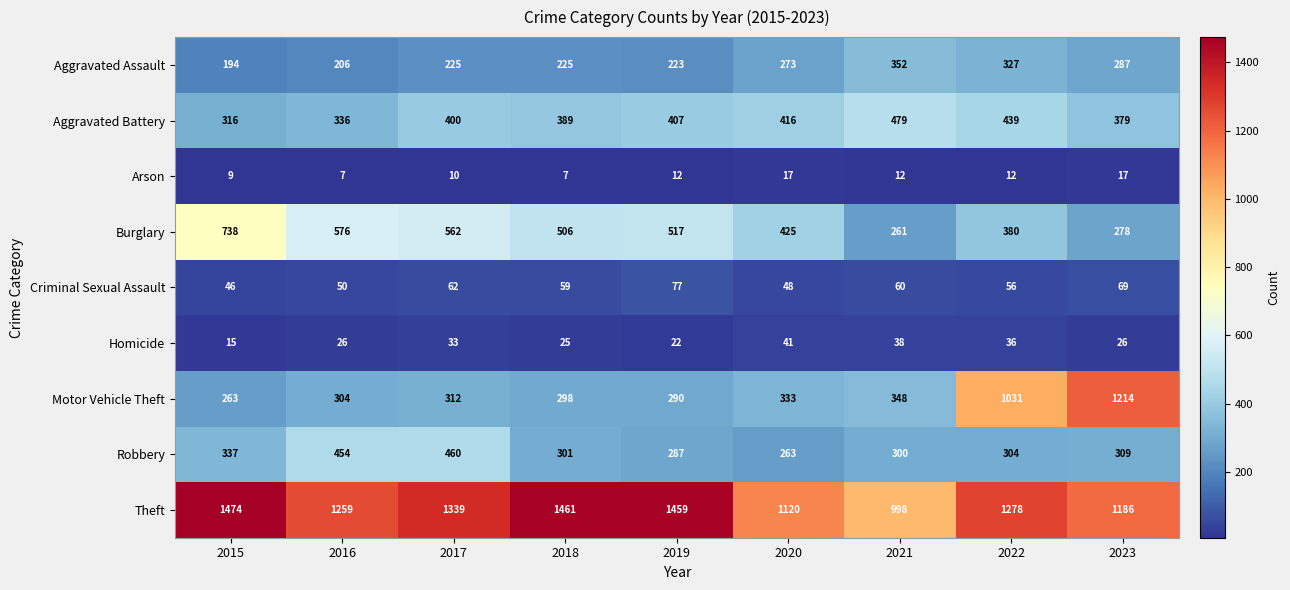

What is the average value of the Burglary series?

471